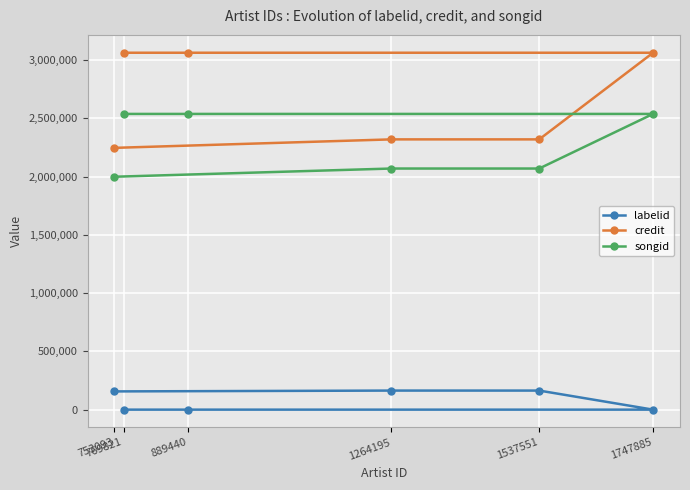

True or false: songid has more than 2 interior local peaks.

False